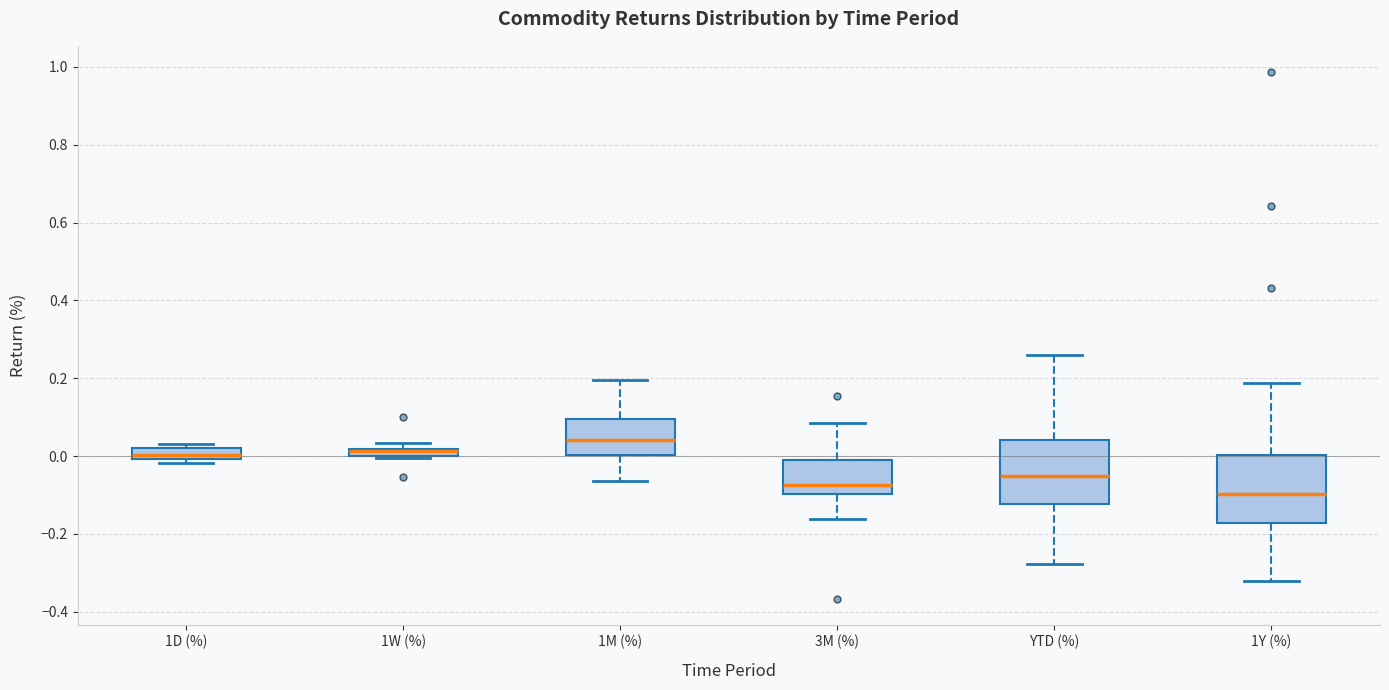

Where does the lower whisker of the box for 1Y (%) end on the y-axis? The values are not printed on the chart, so give them approximately, as read against the axis.

-0.32